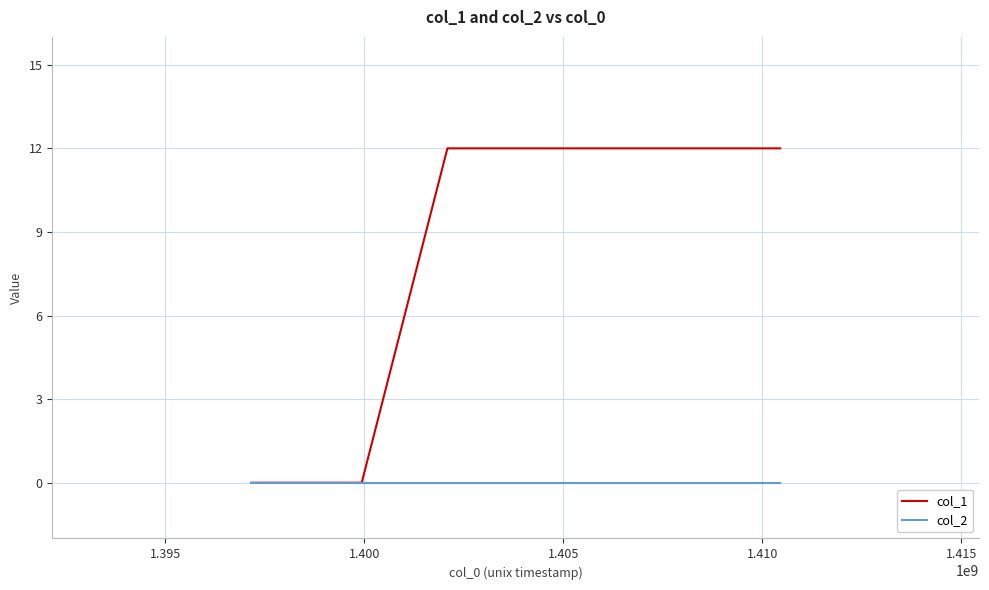

Which series has the largest range (max minus min)?

col_1